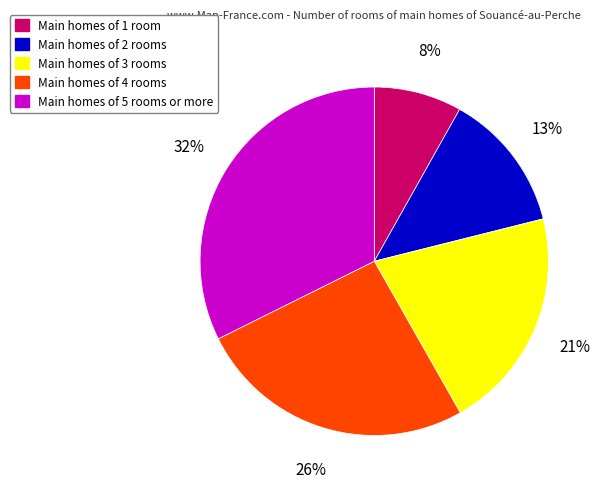

Is there any slice that represents more than half of the pie?

No